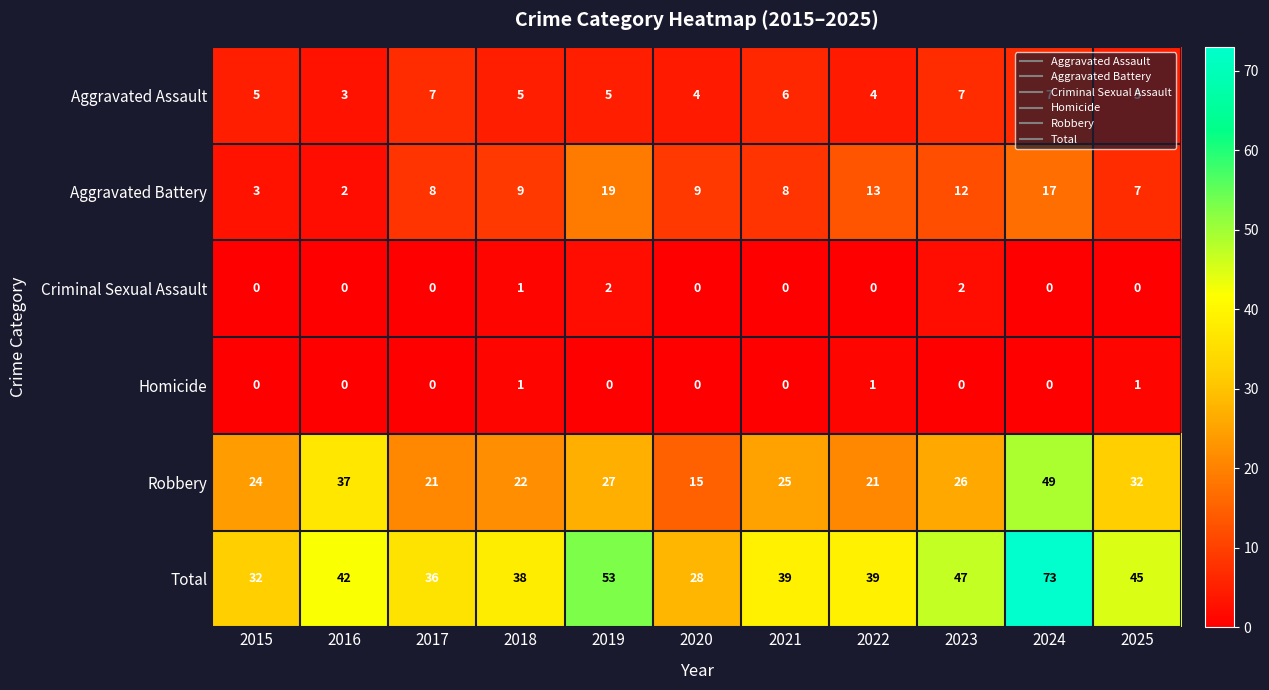

What is the sum of all Homicide values?

3